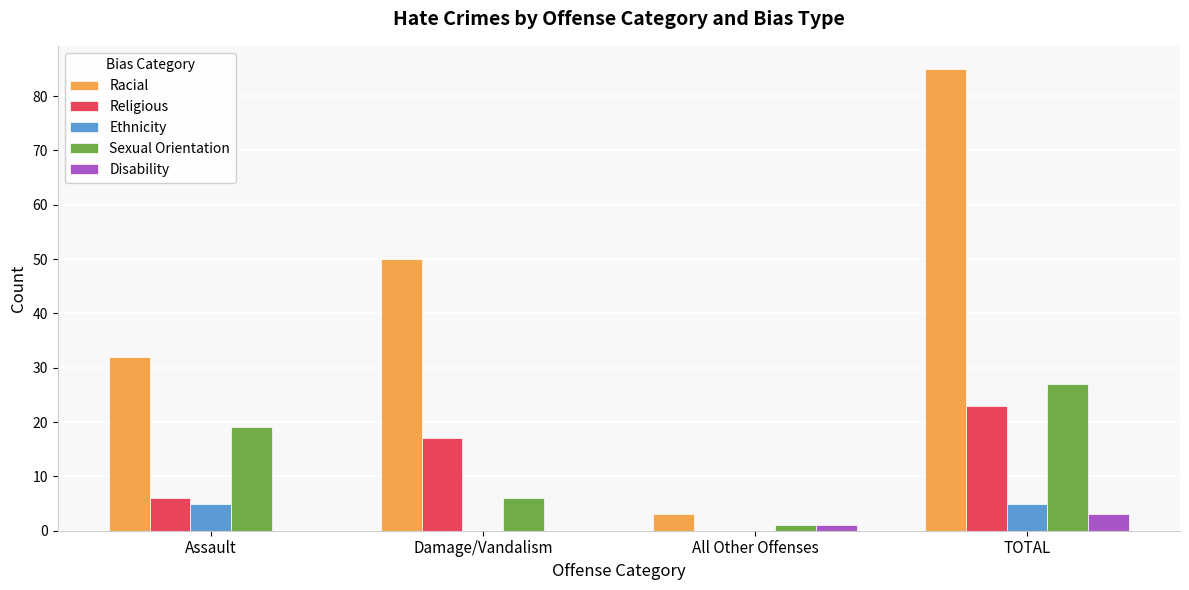

What is the sum of the Disability values at Assault and TOTAL?

3